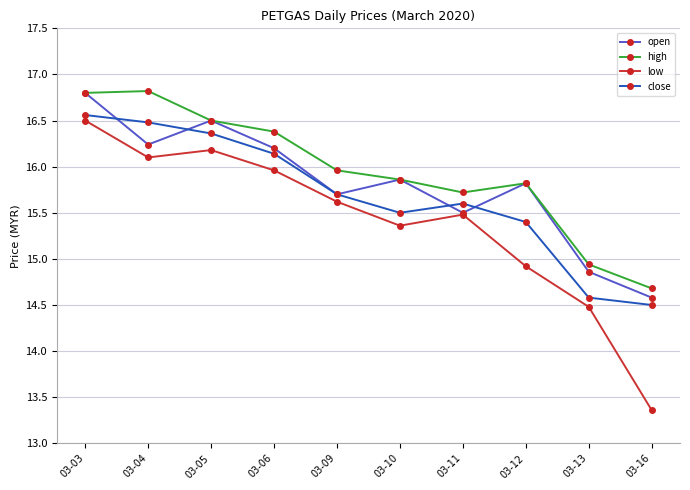

At how many categories does at least one series exceed 14?

10